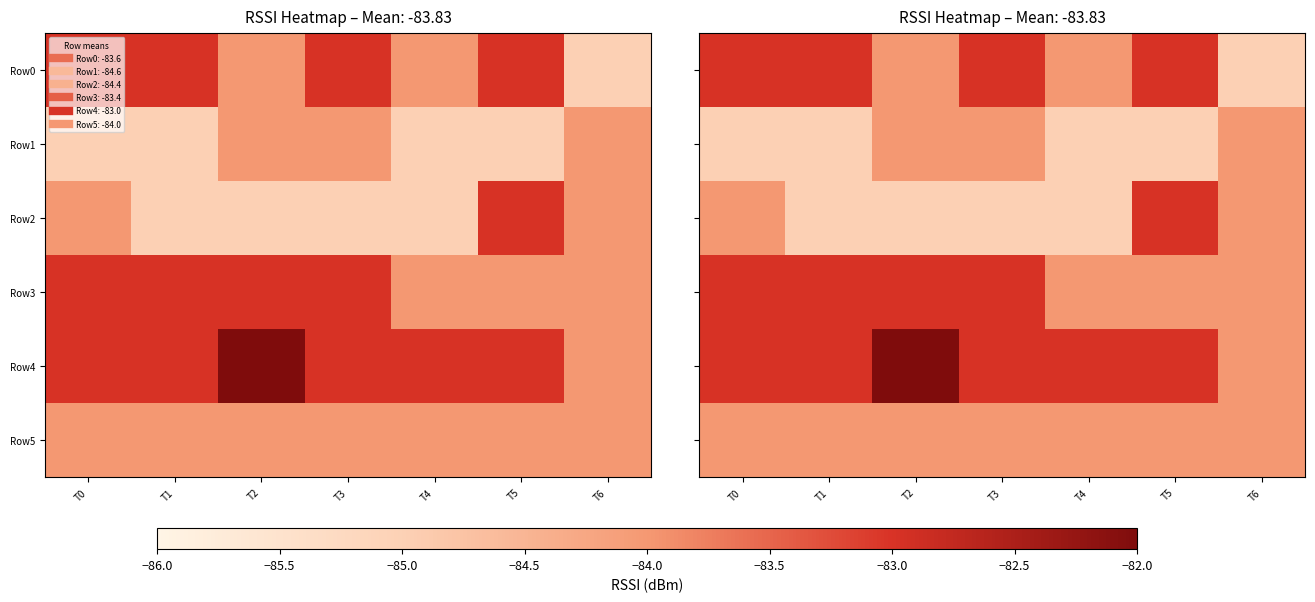

True or false: Row2 has a value of -37 at T2.

False